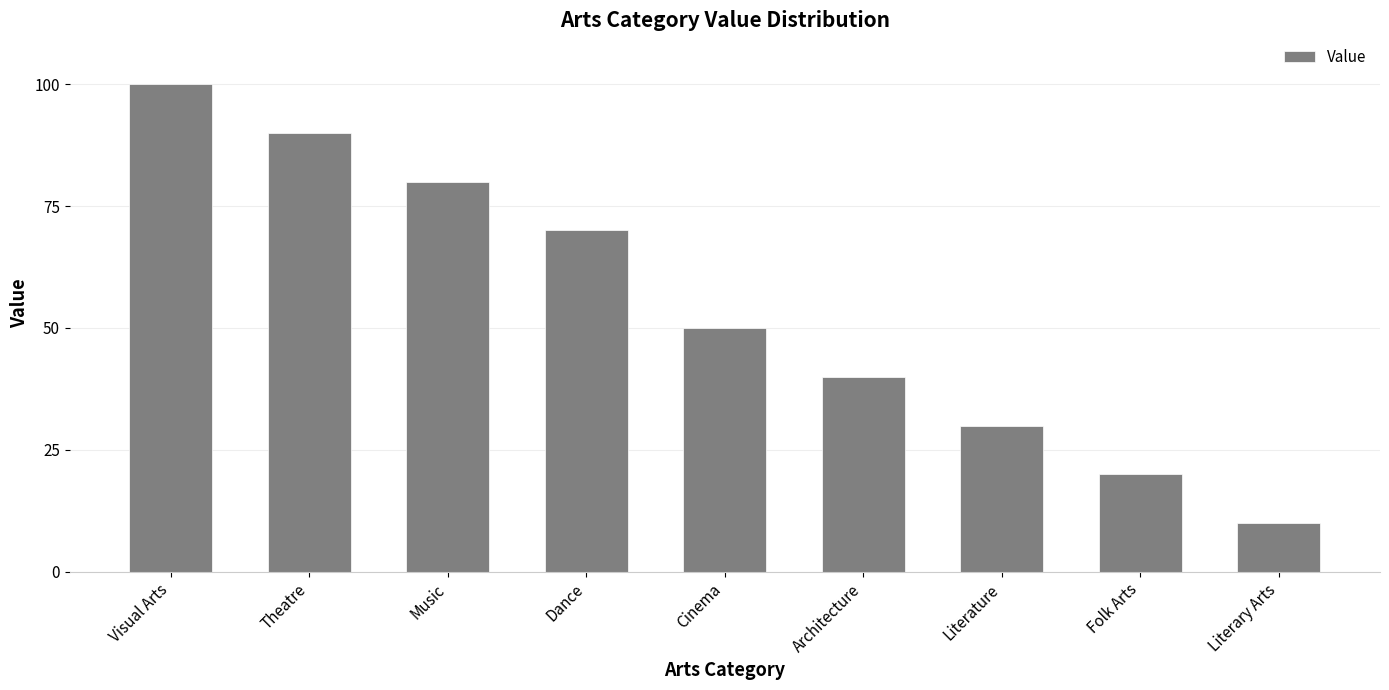

What value does the data have at Dance, to the nearest 10?

70